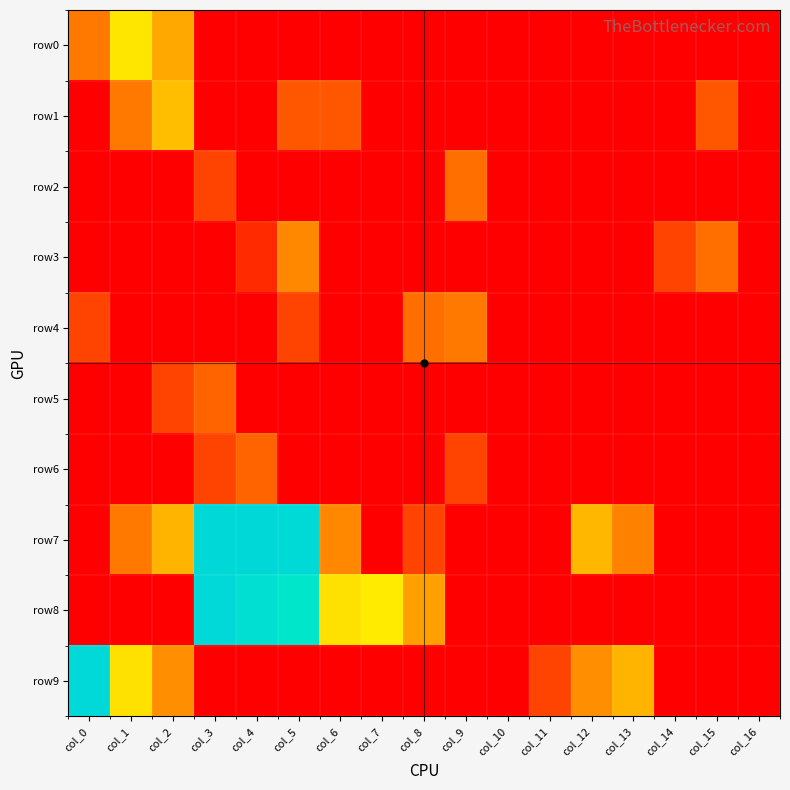

Reading left to right, extract all data points from this chart.

row0: col_0=1.9	col_1=3.7	col_2=2.7	col_3=0.0	col_4=0.0	col_5=0.0	col_6=0.0	col_7=0.0	col_8=0.0	col_9=0.0	col_10=0.0	col_11=0.0	col_12=0.0	col_13=0.0	col_14=0.0	col_15=0.0	col_16=0.0
row1: col_0=0.0	col_1=1.9	col_2=3.0	col_3=0.0	col_4=0.0	col_5=1.4	col_6=1.4	col_7=0.0	col_8=0.0	col_9=0.0	col_10=0.0	col_11=0.0	col_12=0.0	col_13=0.0	col_14=0.0	col_15=1.4	col_16=0.0
row2: col_0=0.0	col_1=0.0	col_2=0.0	col_3=1.1	col_4=0.0	col_5=0.0	col_6=0.0	col_7=0.0	col_8=0.0	col_9=1.8	col_10=0.0	col_11=0.0	col_12=0.0	col_13=0.0	col_14=0.0	col_15=0.0	col_16=0.0
row3: col_0=0.0	col_1=0.0	col_2=0.0	col_3=0.0	col_4=0.7	col_5=2.2	col_6=0.0	col_7=0.0	col_8=0.0	col_9=0.0	col_10=0.0	col_11=0.0	col_12=0.0	col_13=0.0	col_14=1.1	col_15=1.8	col_16=0.0
row4: col_0=1.1	col_1=0.0	col_2=0.0	col_3=0.0	col_4=0.0	col_5=1.1	col_6=0.0	col_7=0.0	col_8=1.8	col_9=1.9	col_10=0.0	col_11=0.0	col_12=0.0	col_13=0.0	col_14=0.0	col_15=0.0	col_16=0.0
row5: col_0=0.0	col_1=0.0	col_2=1.1	col_3=1.6	col_4=0.0	col_5=0.0	col_6=0.0	col_7=0.0	col_8=0.0	col_9=0.0	col_10=0.0	col_11=0.0	col_12=0.0	col_13=0.0	col_14=0.0	col_15=0.0	col_16=0.0
row6: col_0=0.0	col_1=0.0	col_2=0.0	col_3=1.1	col_4=1.6	col_5=0.0	col_6=0.0	col_7=0.0	col_8=0.0	col_9=1.1	col_10=0.0	col_11=0.0	col_12=0.0	col_13=0.0	col_14=0.0	col_15=0.0	col_16=0.0
row7: col_0=0.0	col_1=1.9	col_2=2.9	col_3=8.2	col_4=8.2	col_5=8.1	col_6=2.2	col_7=0.0	col_8=1.1	col_9=0.0	col_10=0.0	col_11=0.0	col_12=2.9	col_13=2.1	col_14=0.0	col_15=0.0	col_16=0.0
row8: col_0=0.0	col_1=0.0	col_2=0.0	col_3=8.1	col_4=7.8	col_5=7.4	col_6=3.6	col_7=3.8	col_8=2.6	col_9=0.0	col_10=0.0	col_11=0.0	col_12=0.0	col_13=0.0	col_14=0.0	col_15=0.0	col_16=0.0
row9: col_0=8.1	col_1=3.6	col_2=2.3	col_3=0.0	col_4=0.0	col_5=0.0	col_6=0.0	col_7=0.0	col_8=0.0	col_9=0.0	col_10=0.0	col_11=1.1	col_12=2.3	col_13=2.9	col_14=0.0	col_15=0.0	col_16=0.0